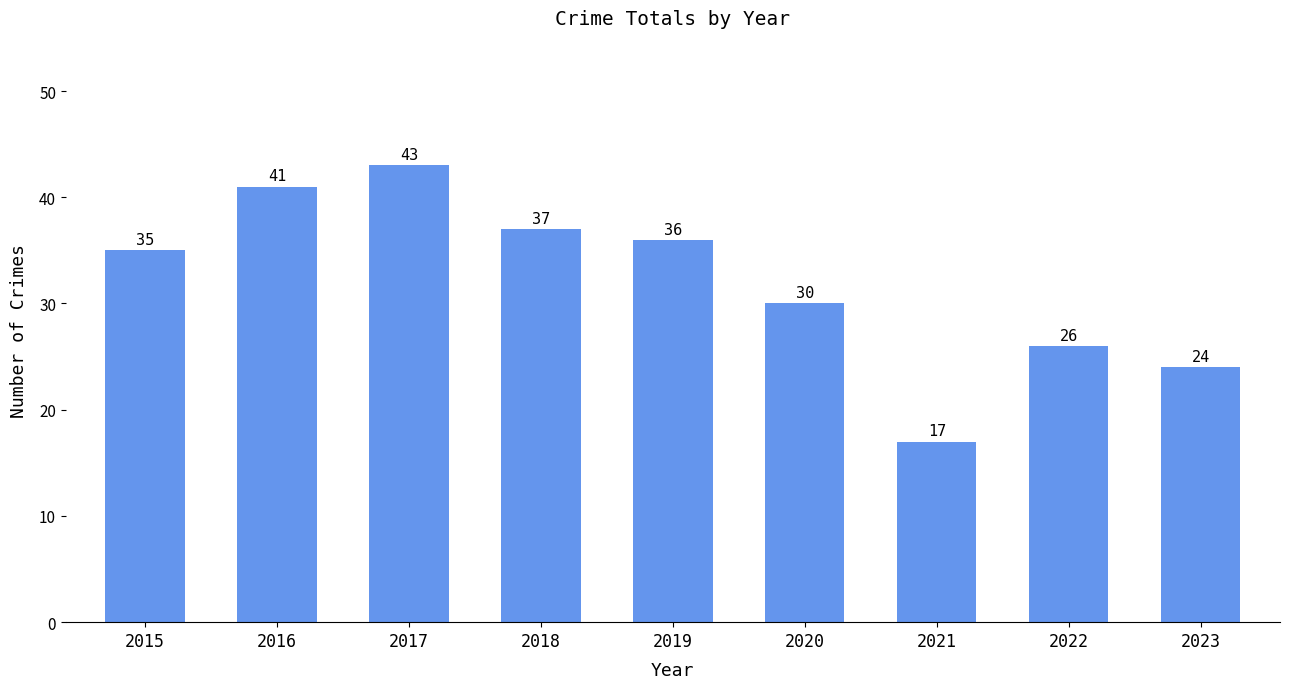

The chart shows a value of 37 at 2018. True or false?

True